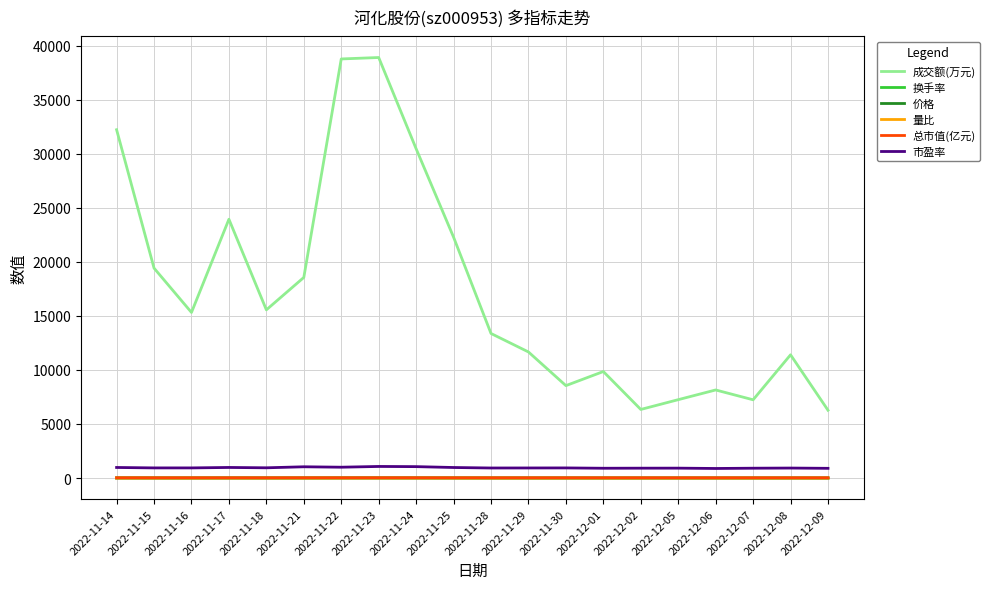

What is the maximum value shown in the chart?

38891.0